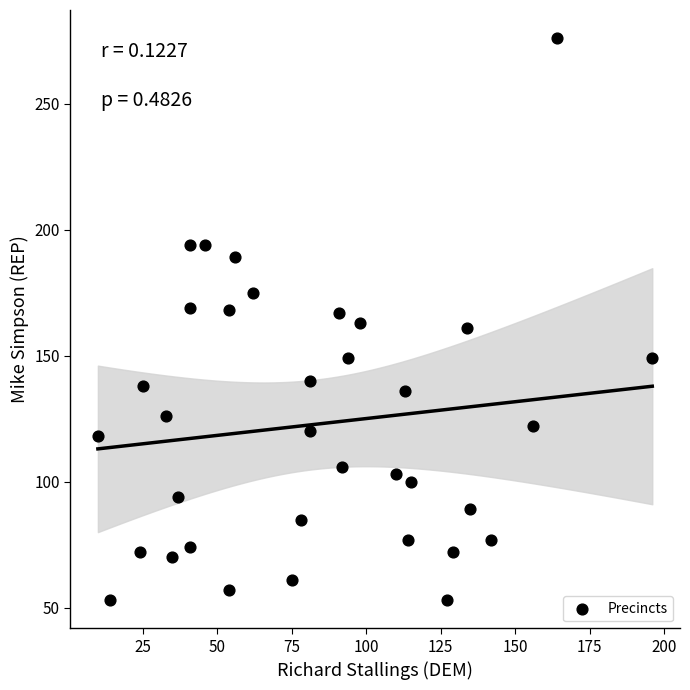

What is the range of X values (max minus min)?

186